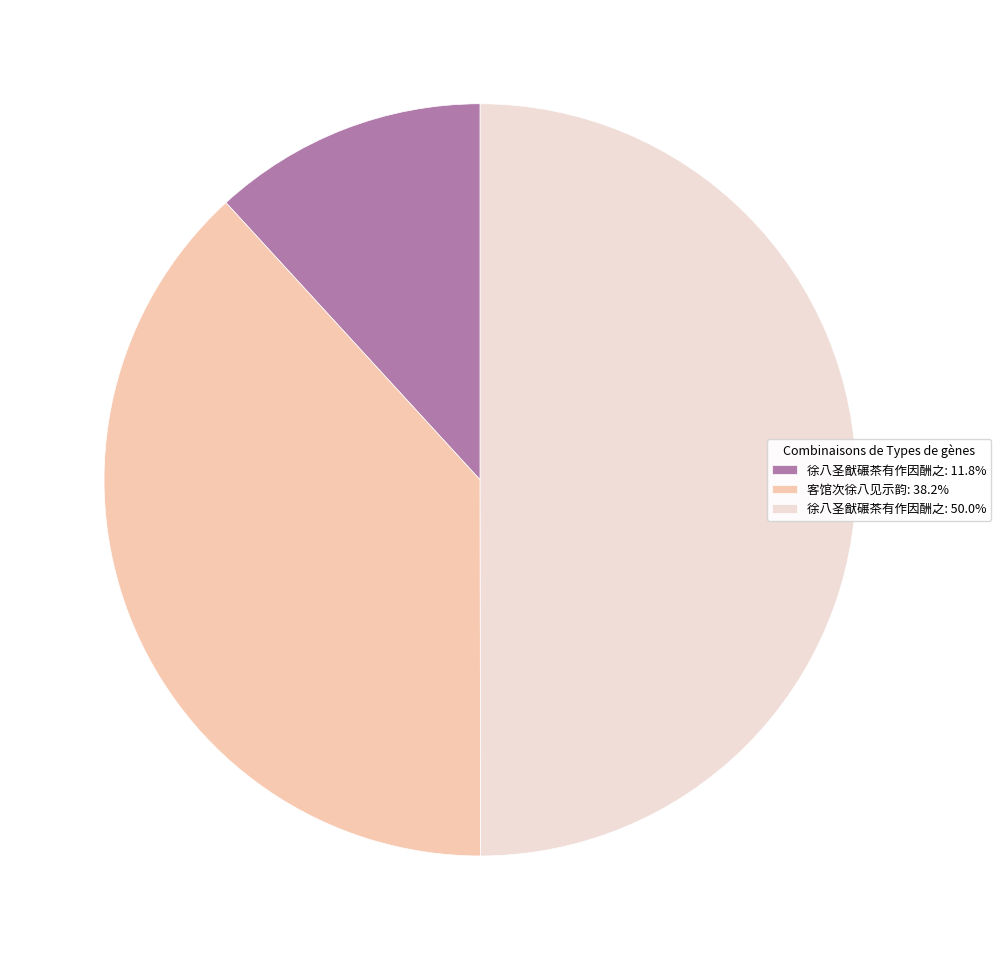

Does 客馆次徐八见示韵: 38.2% account for over 50% of the chart?

No